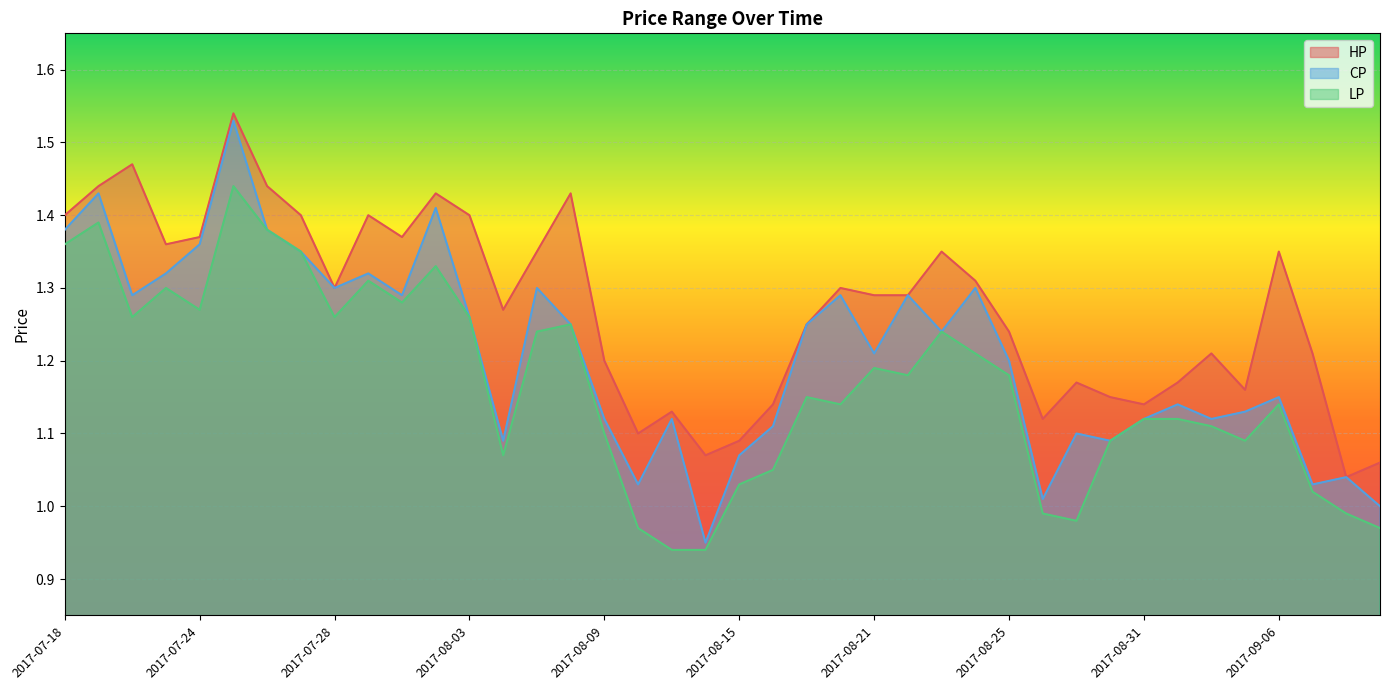

At which category is the sum across all series the highest?

2017-07-25